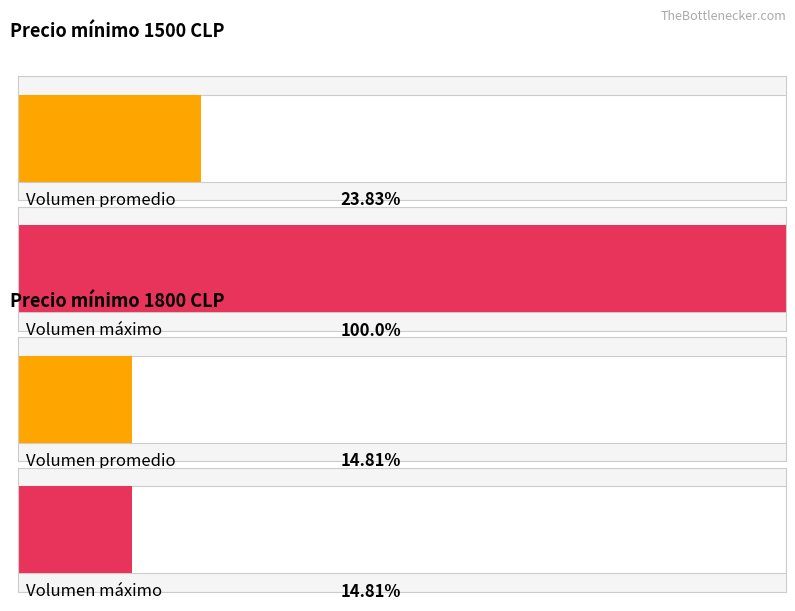

True or false: Precio maximo has a value of 554 at 1500.

False